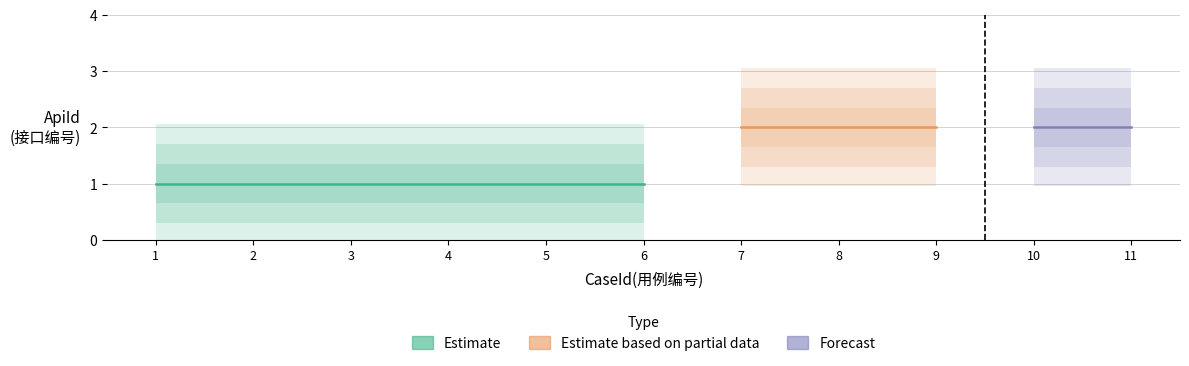

Which category has the lowest value across all series?

1